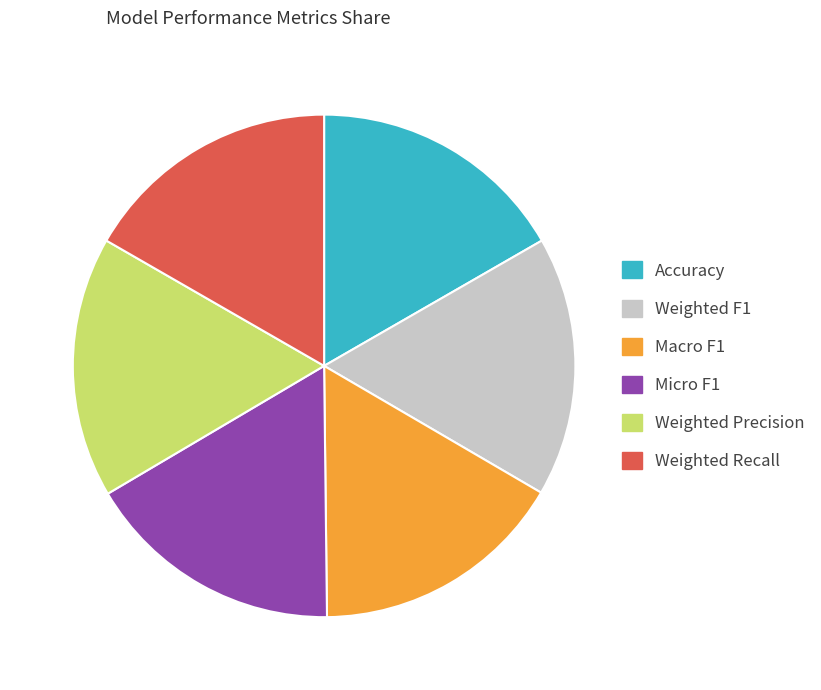

The Weighted Recall slice represents 4% of the pie. True or false?

False